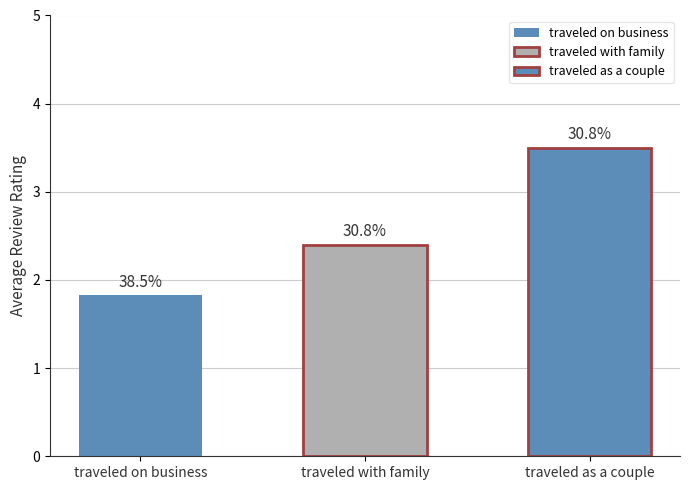

Count the number of values greater than 2.

2